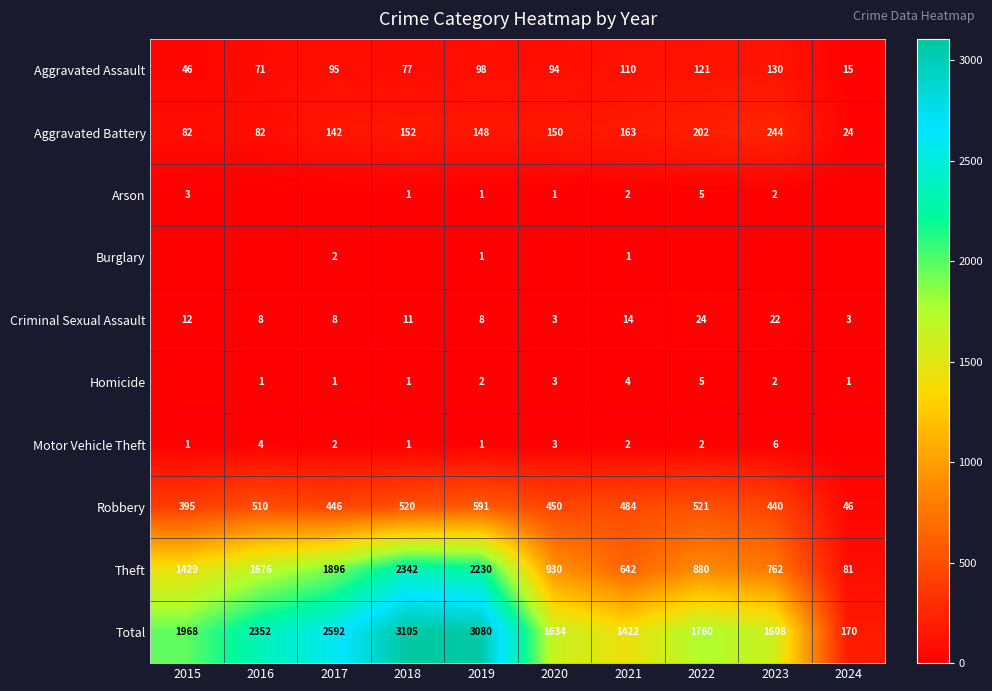

True or false: Burglary has a value of 1 at 2019.

True